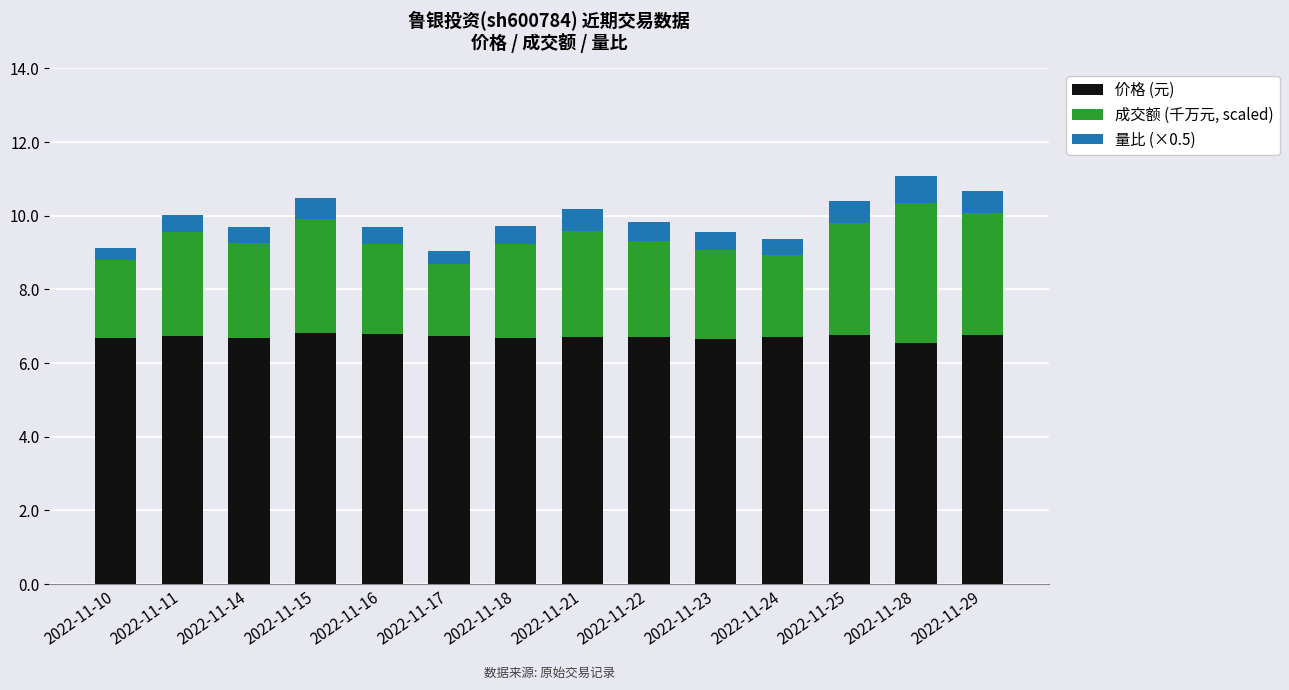

What is the sum of all 价格 (元) values?

94.0